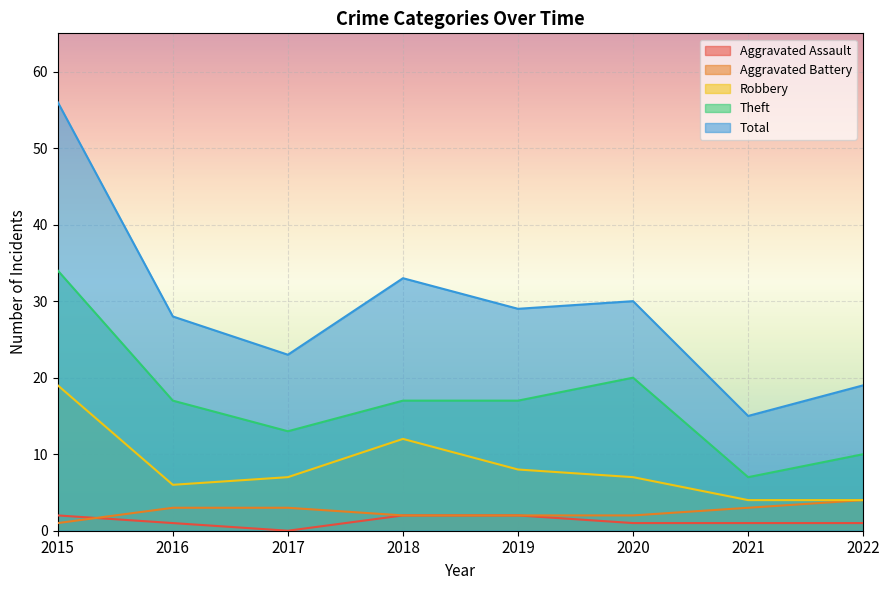

What is the difference between the Theft values at 2015 and 2017?

21